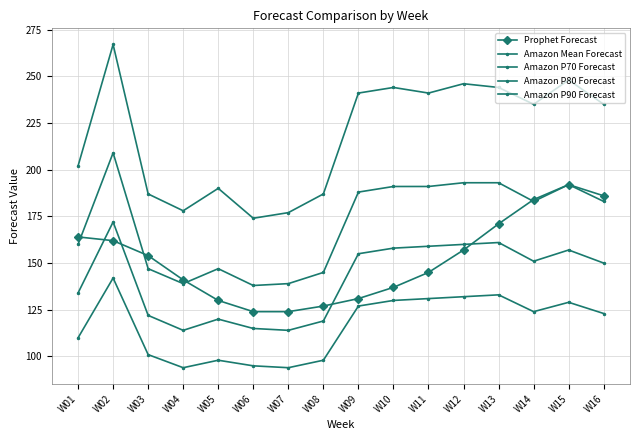

In Amazon P80 Forecast, how many points are lower than both neighbors (excluding endpoints)?

3